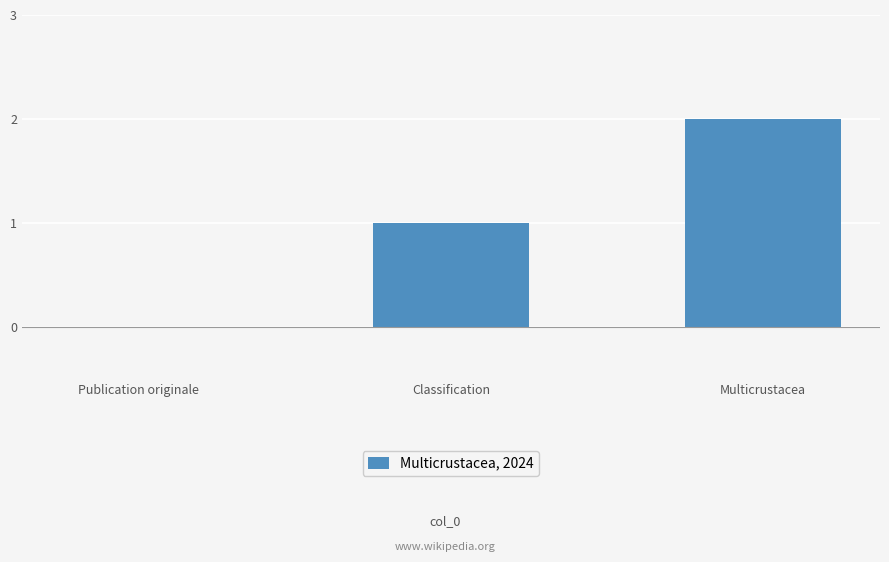

What is the greatest value displayed?

2